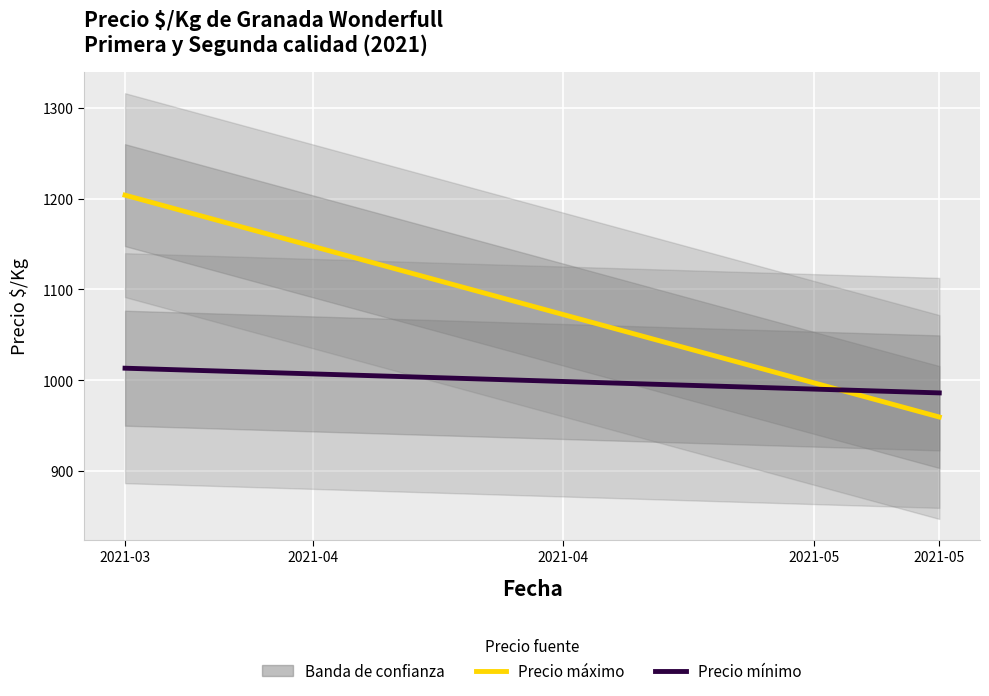

What is the average value of the Precio máximo series?

1081.7